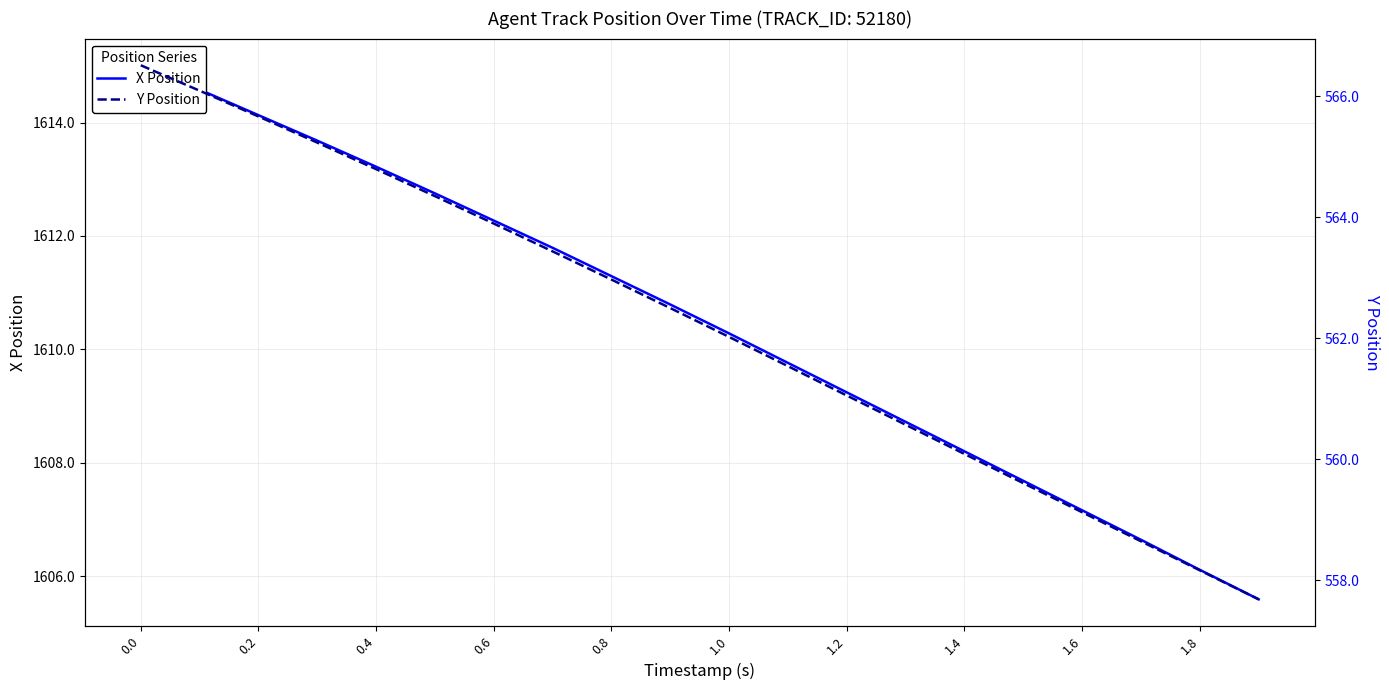

The value of X Position at 1.2 is 853.1. True or false?

False